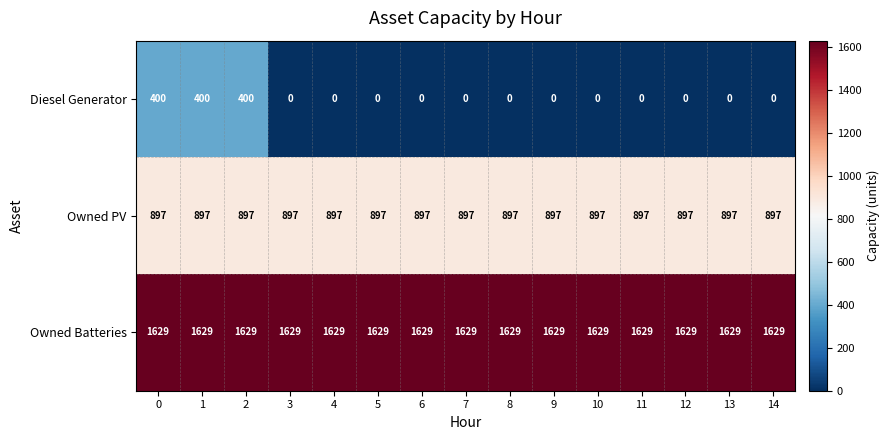

True or false: Owned PV has a value of 204 at 2.

False